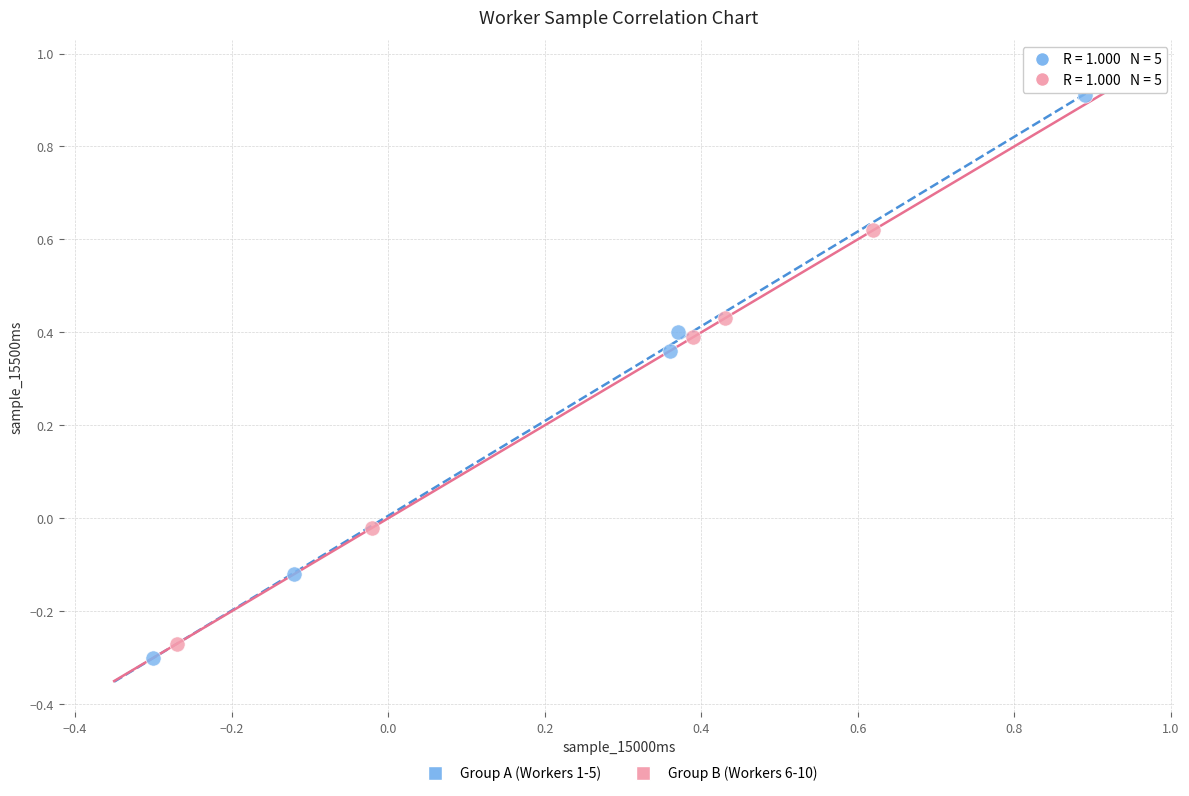

Which series contains the highest Y value?

Group A (Workers 1-5)